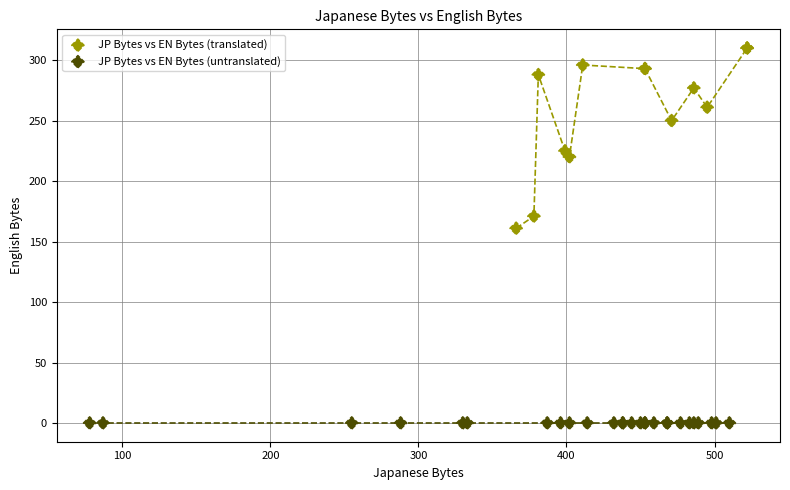

Which series reaches the maximum Y coordinate?

JP Bytes vs EN Bytes (translated)